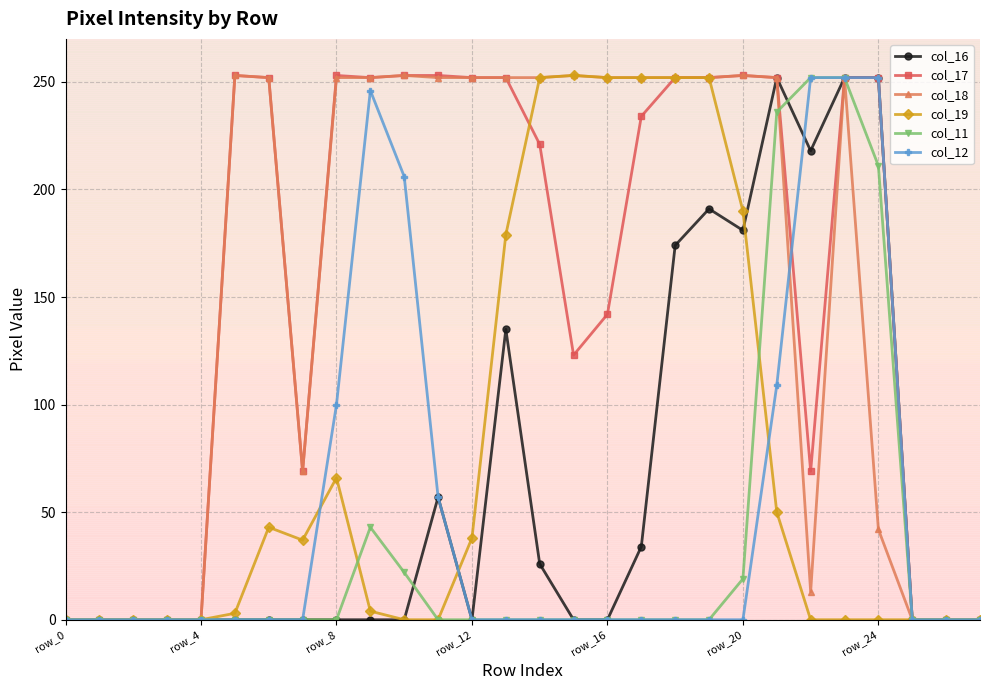

How many data points in col_16 are above 0?

11